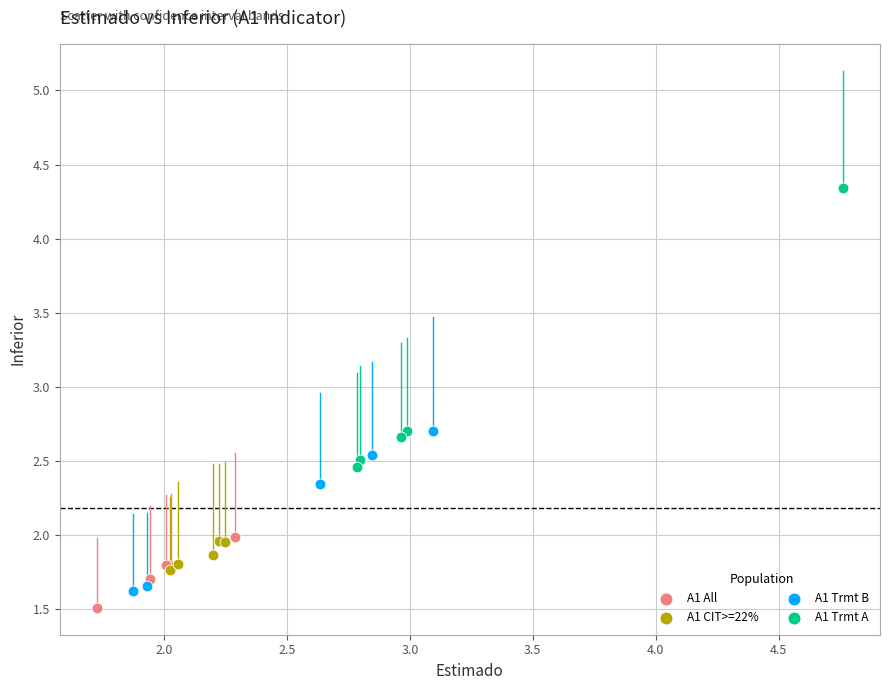

Which series contains the highest Y value?

A1 Trmt A